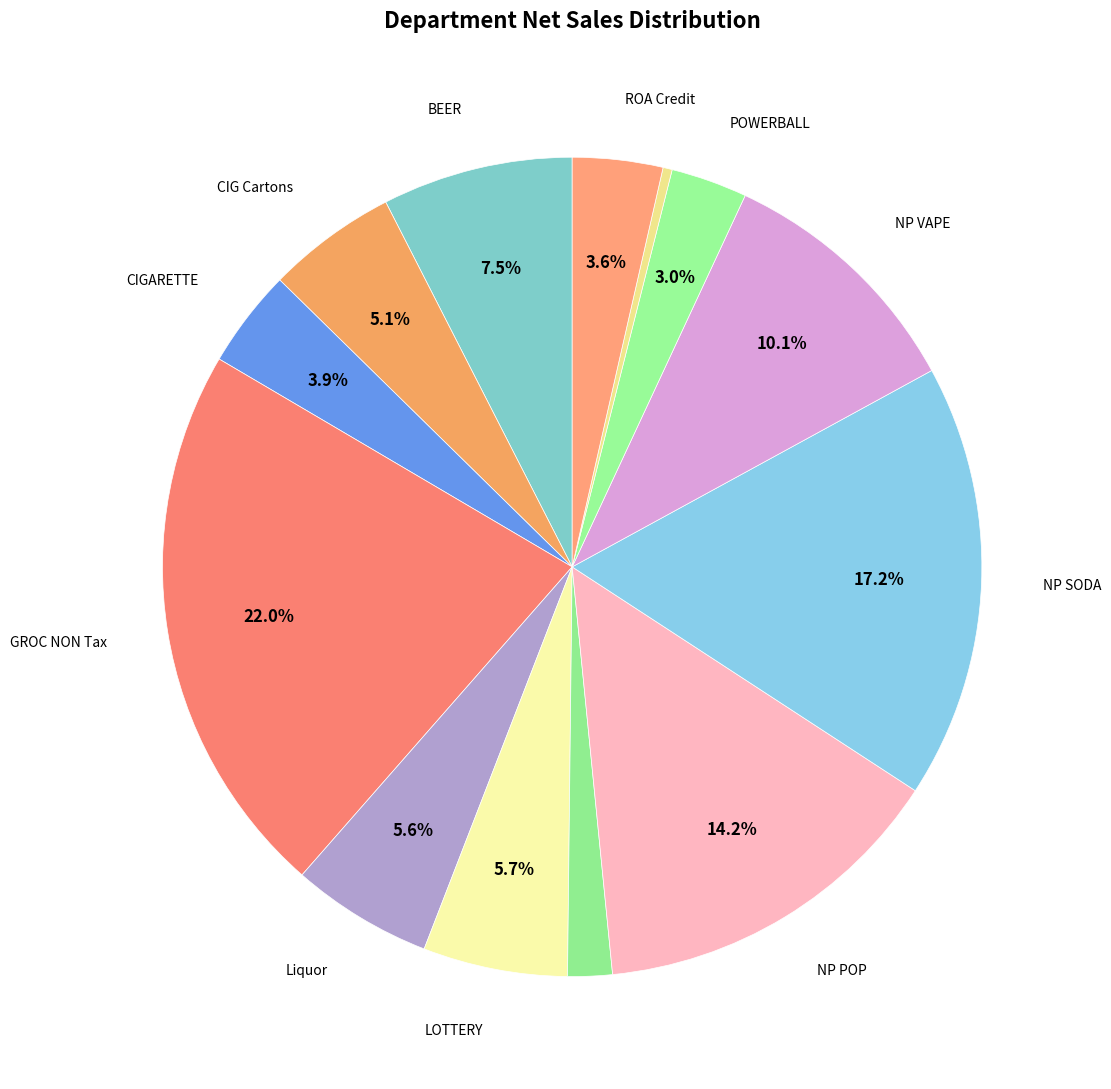

How many segments does this pie chart have?

13